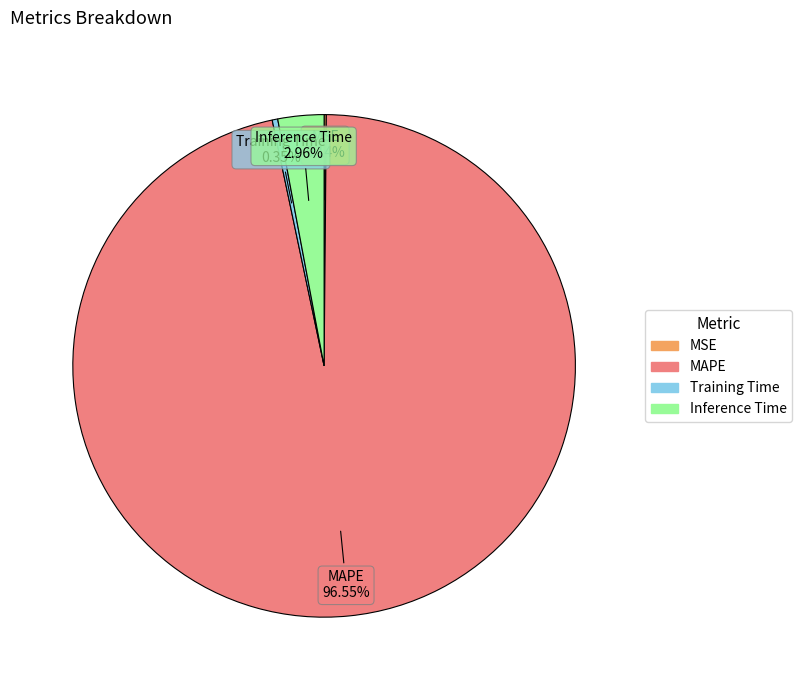

Combined, do MAPE and Inference Time account for over 50%?

Yes